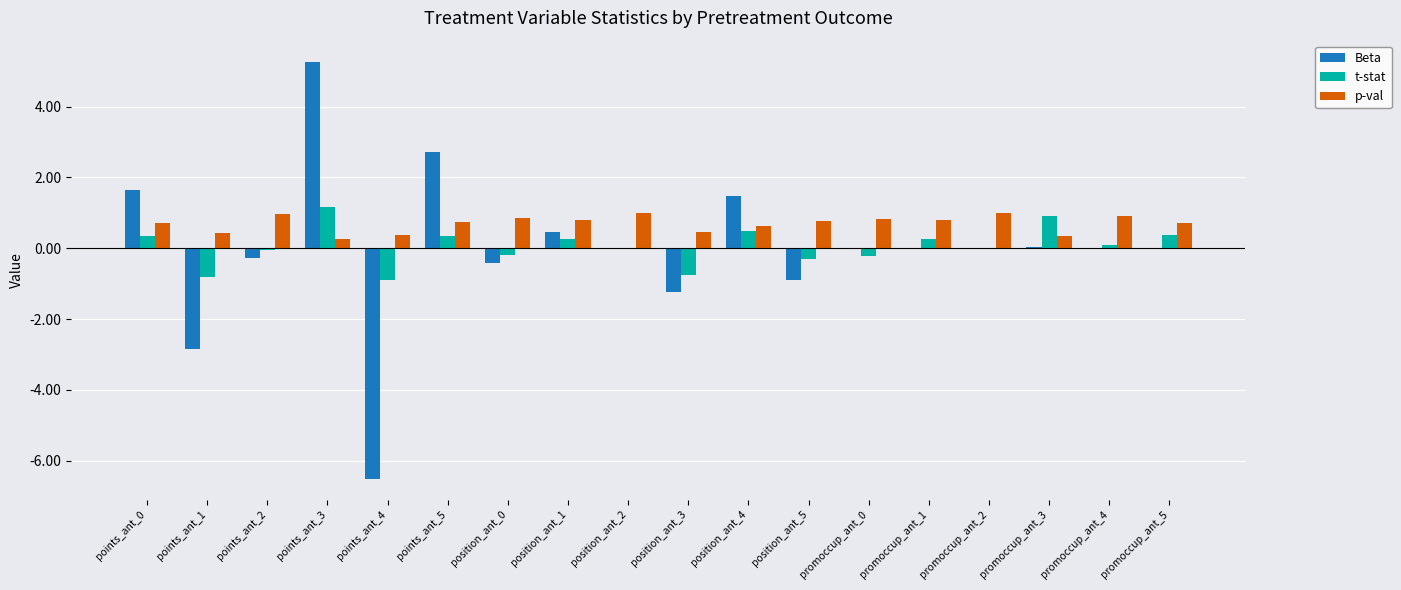

Which label corresponds to the smallest value in the chart?

points_ant_1